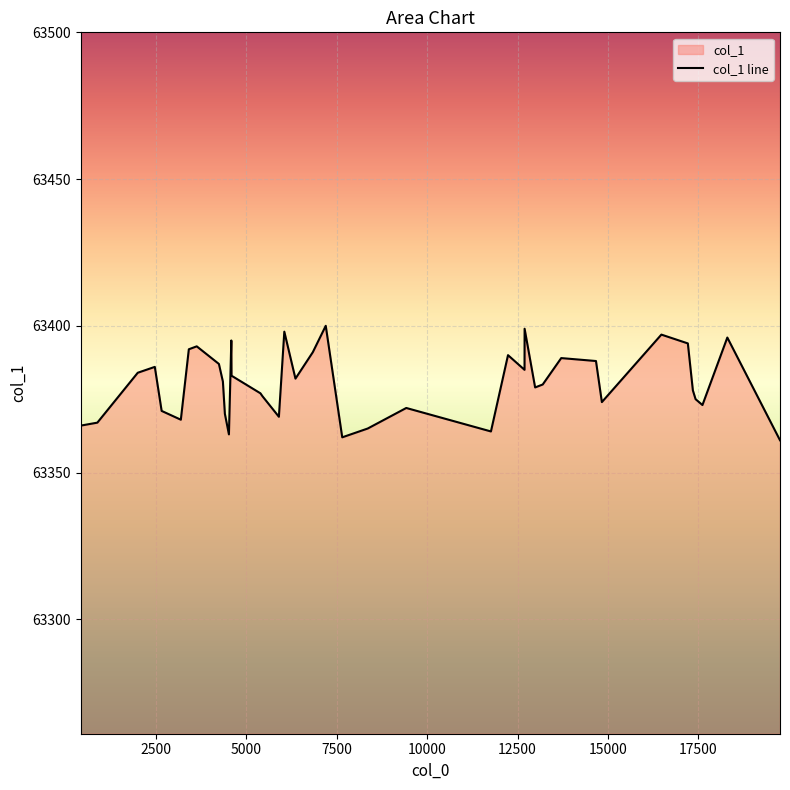

What is the smallest value displayed?

63361